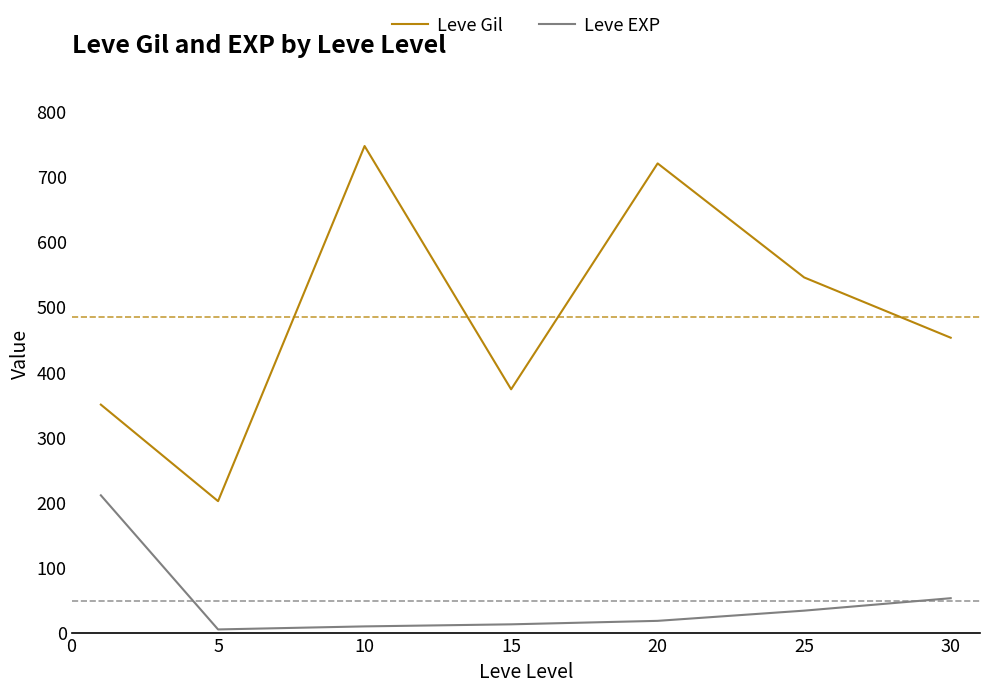

What is the difference between the maximum and minimum values in the Leve EXP series?

205.8